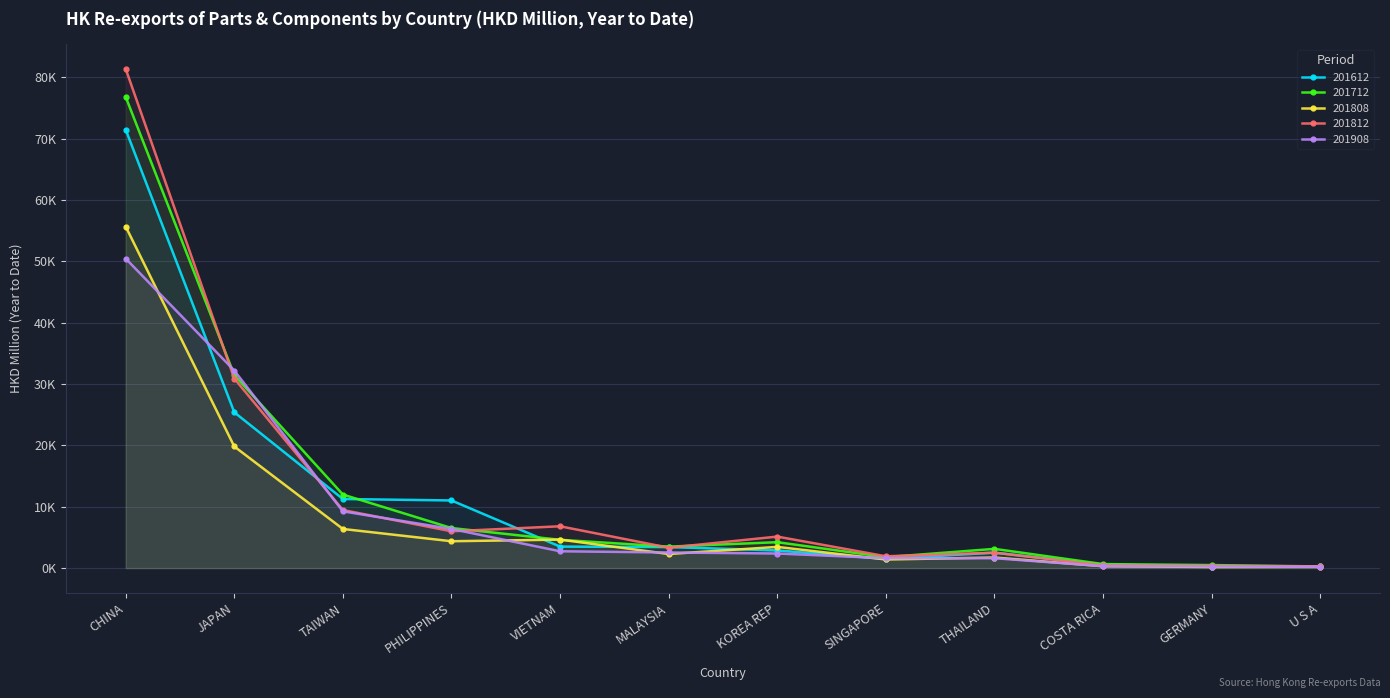

The 201712 series shows 4601.9 at VIETNAM. True or false?

True